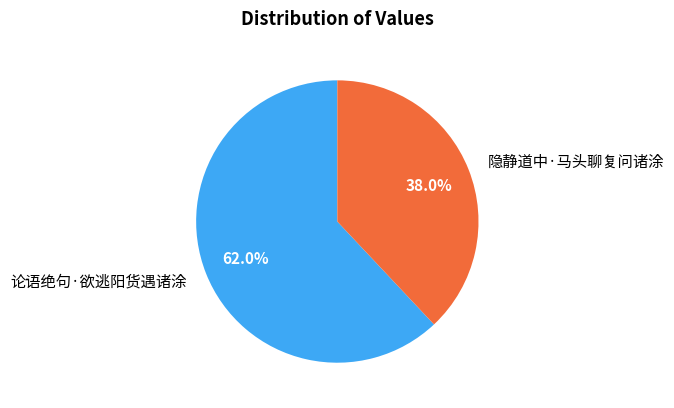

Which slice represents more than half of the pie?

论语绝句·欲逃阳货遇诸涂